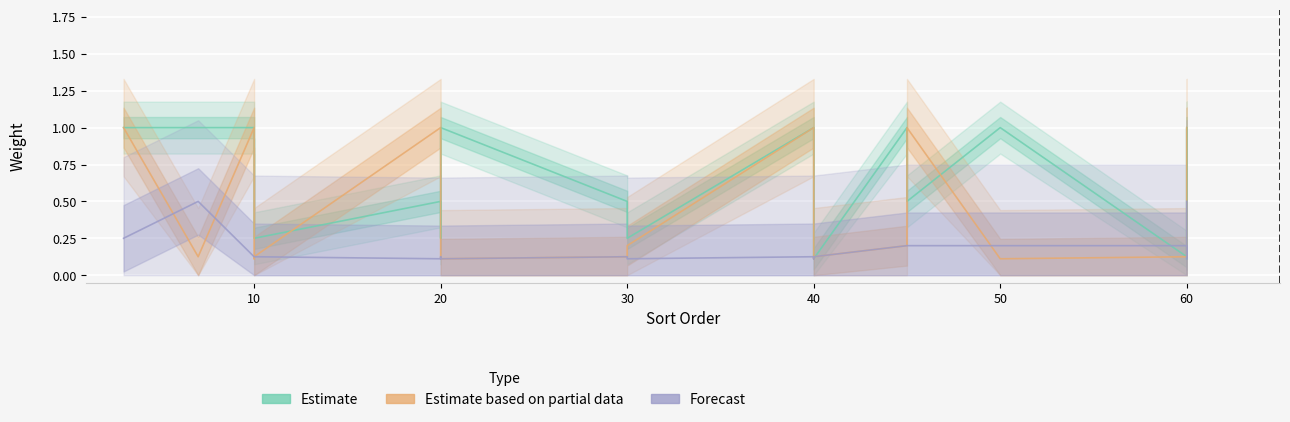

True or false: Estimate based on partial data and Forecast cross at least once.

True